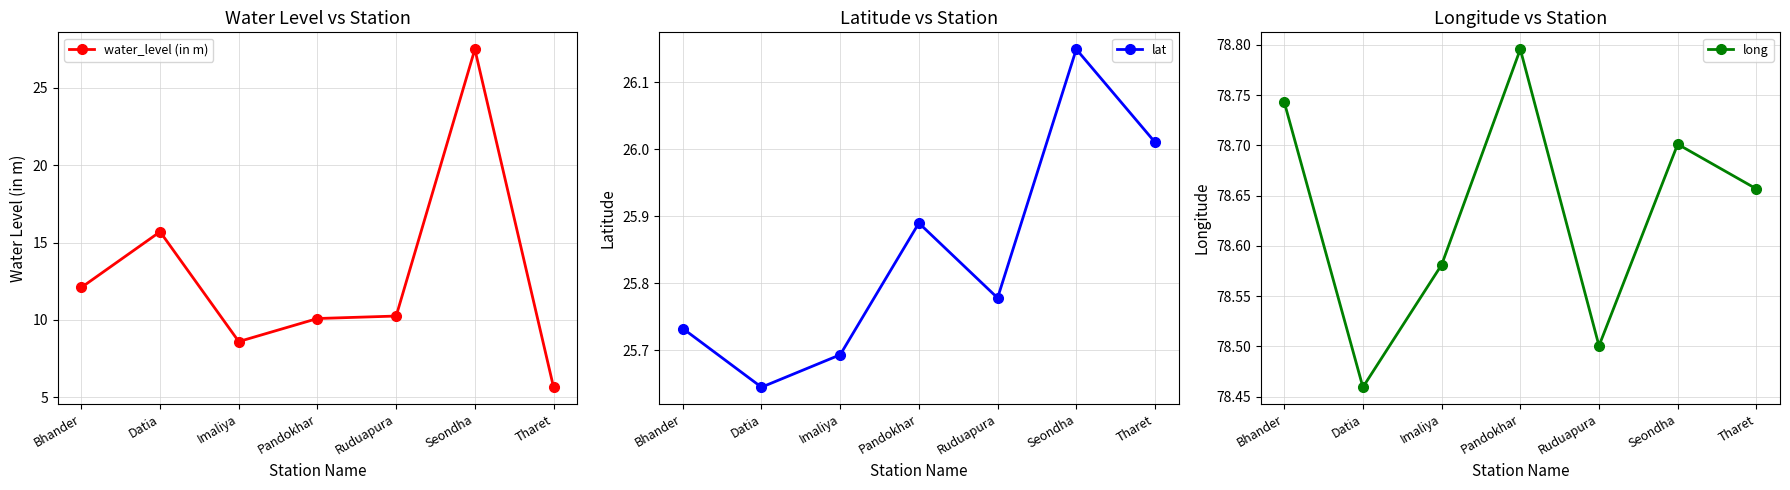

Reading left to right, what are all the values shown in this chart?

water_level (in m): Bhander=12.1	Datia=15.7	Imaliya=8.6	Pandokhar=10.1	Ruduapura=10.2	Seondha=27.5	Tharet=5.7
lat: Bhander=25.7	Datia=25.6	Imaliya=25.7	Pandokhar=25.9	Ruduapura=25.8	Seondha=26.1	Tharet=26.0
long: Bhander=78.7	Datia=78.5	Imaliya=78.6	Pandokhar=78.8	Ruduapura=78.5	Seondha=78.7	Tharet=78.7